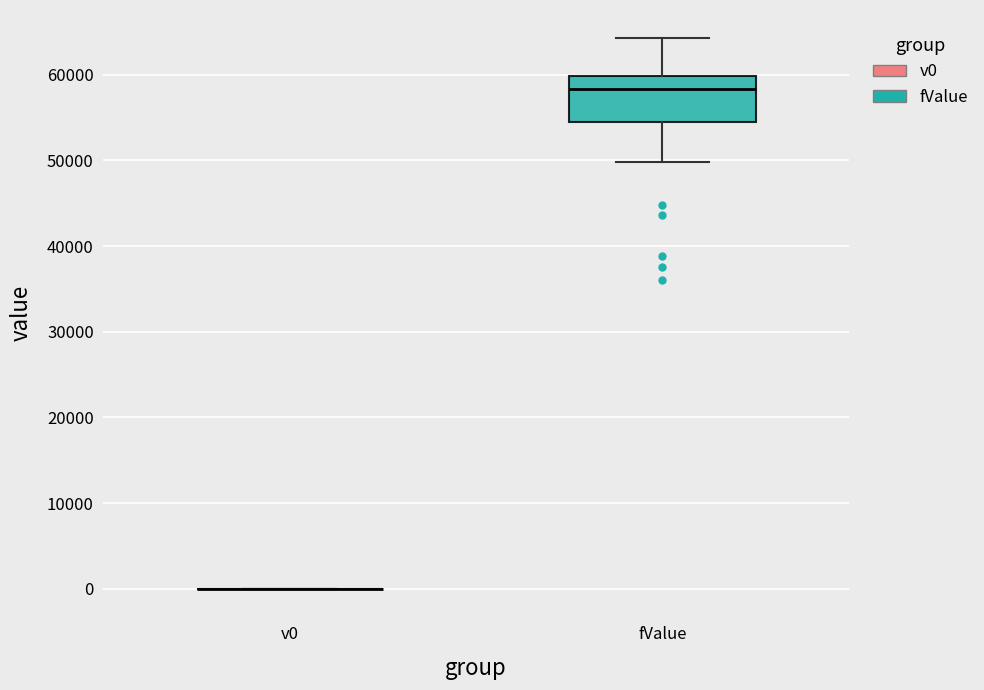

Reading left to right, transcribe this box plot: for each box, give where its median line is, the range the box spans, and where its two whiskers end, as read against the y-axis. The values are not printed on the chart, so give them approximately, as read against the axis.

v0: box collapsed to a line at 0, whiskers 0 to 0
fValue: median 58000, box 54000 to 60000, whiskers 50000 to 64000